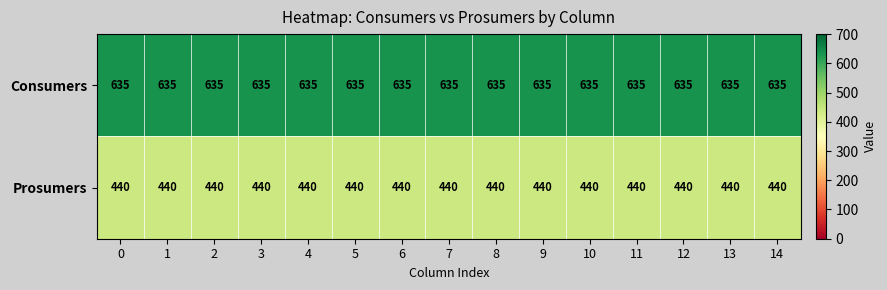

At 10, list the series in order from smallest to largest.

Prosumers, Consumers